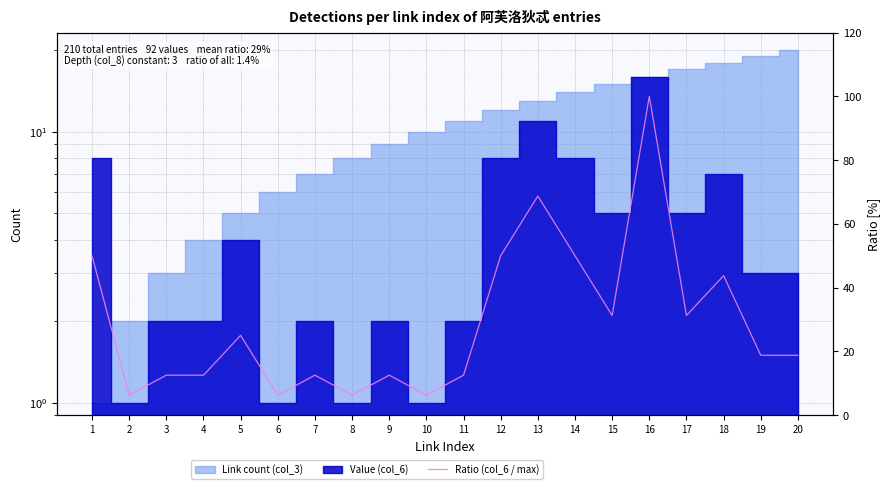

What is the difference between the maximum and minimum values?

93.8